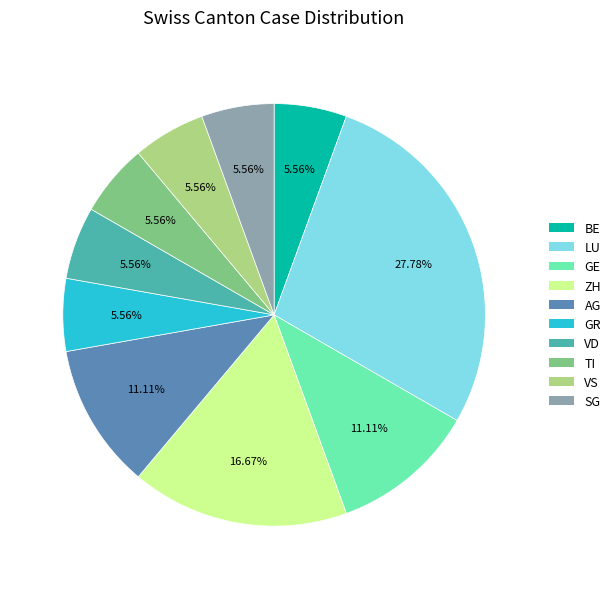

Does any single category account for the majority?

No